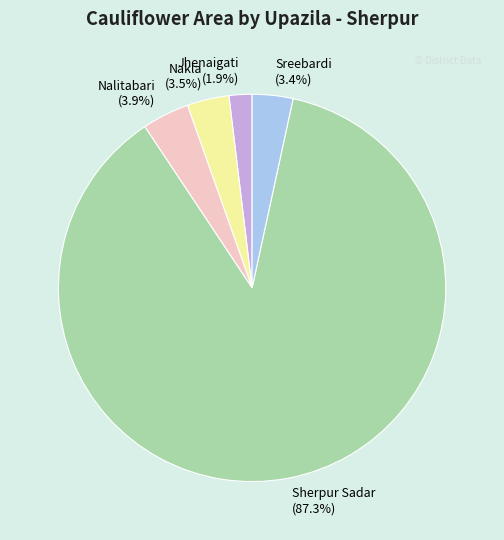

Count the number of slices in the pie.

5